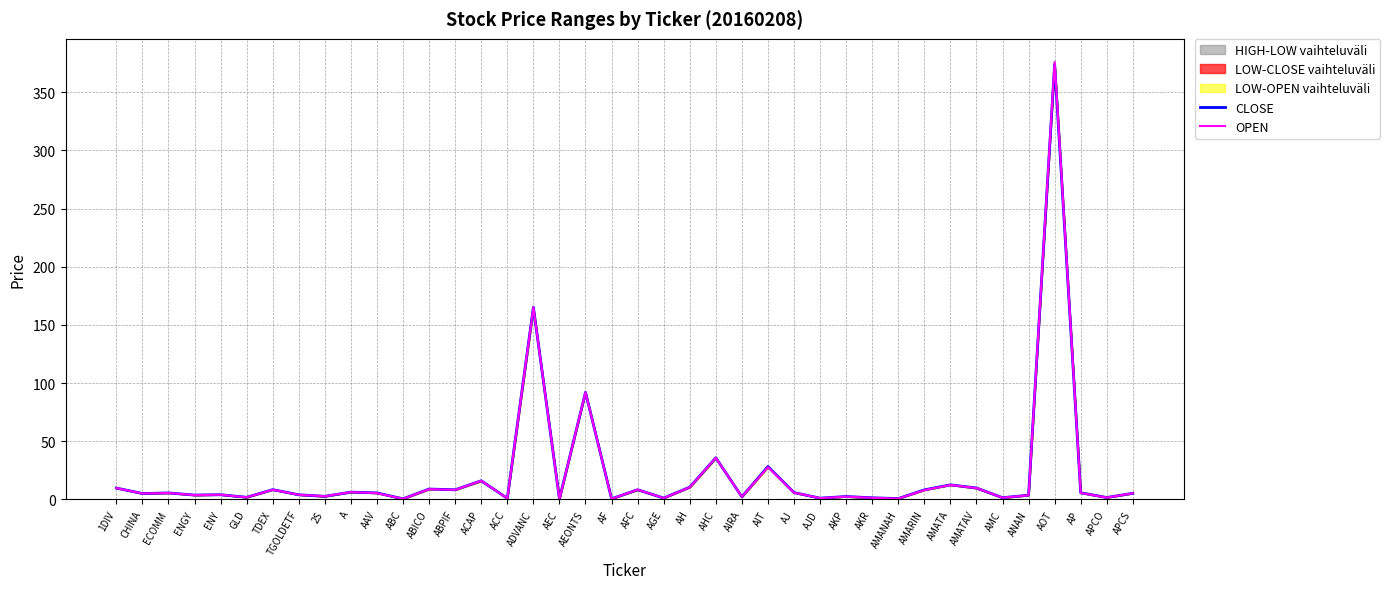

At which category does the chart reach its minimum across all series?

AEC